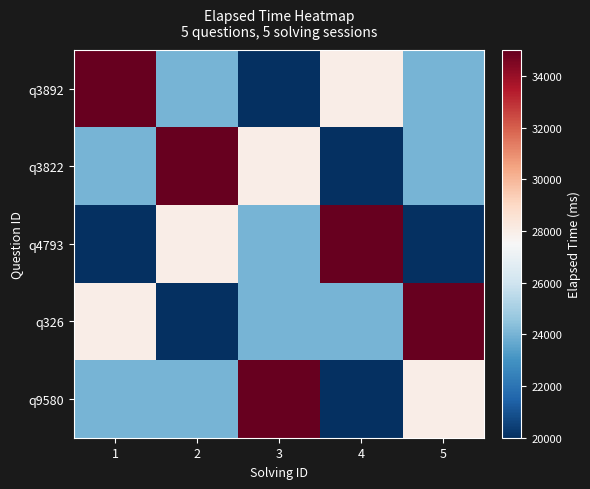

Which has a higher value, 4 or 5?

4